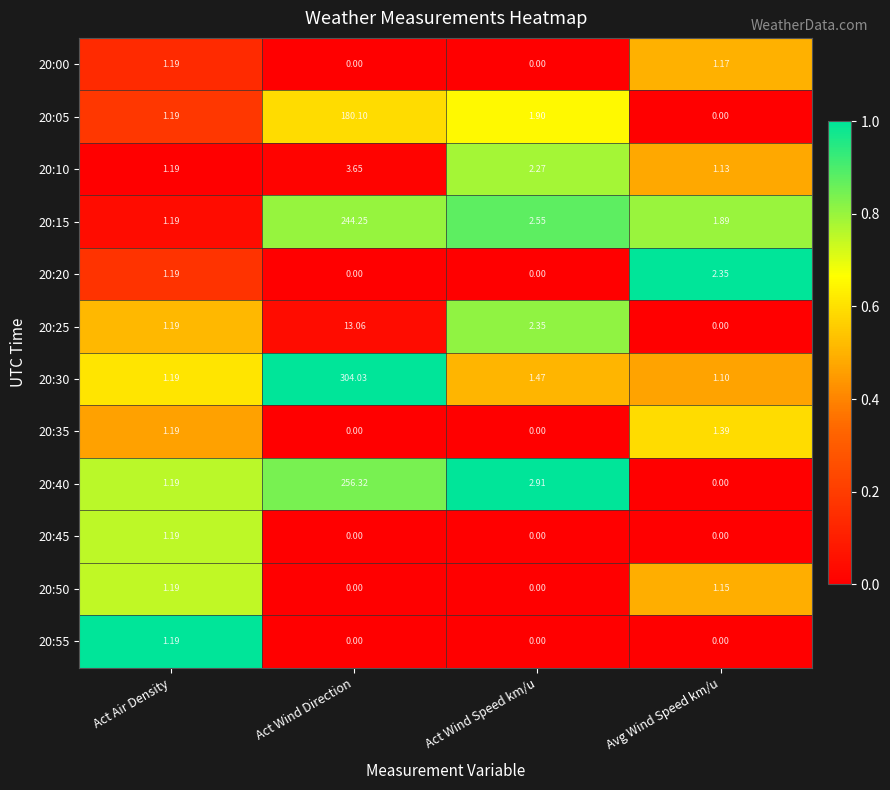

How many data points does each series have?

4